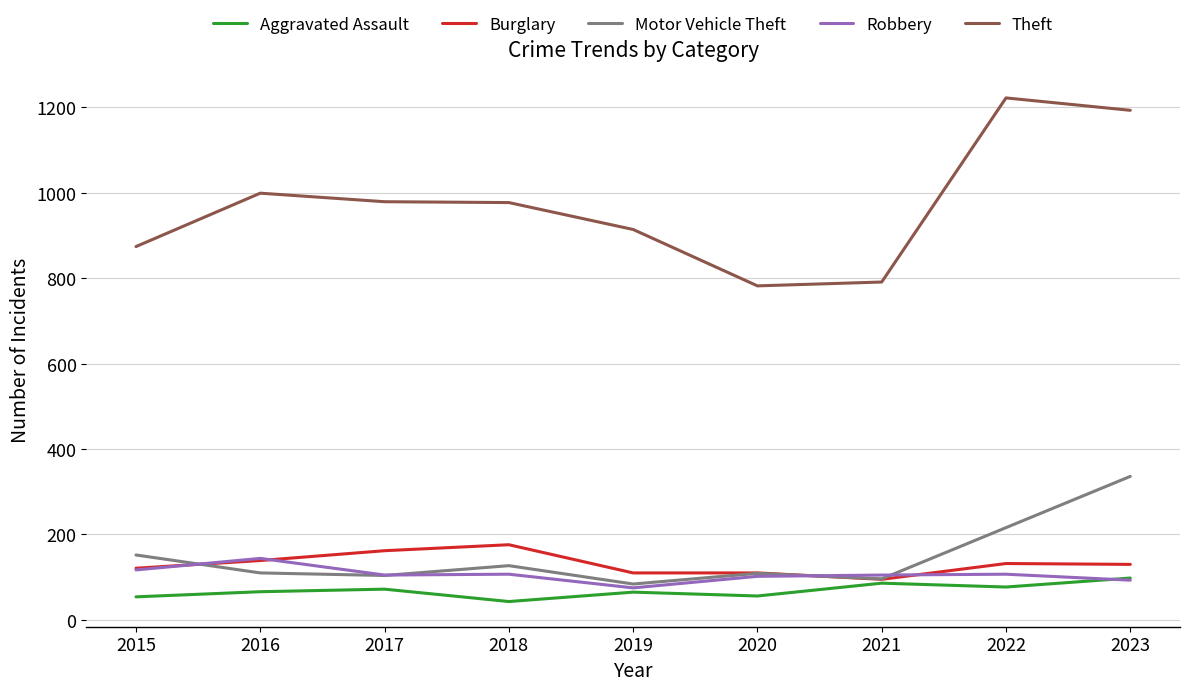

At which category is the sum across all series the highest?

2023